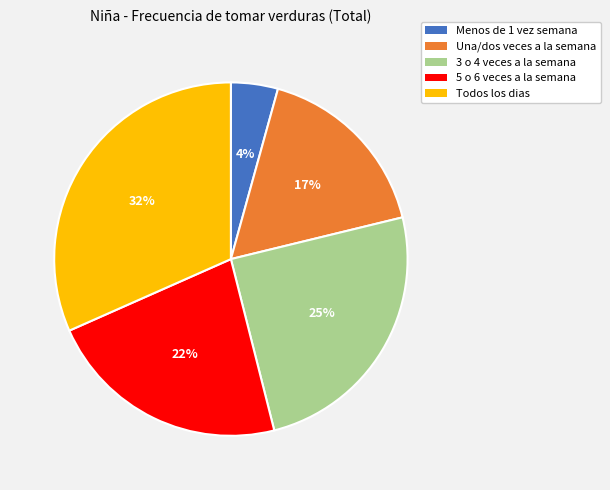

Is the sum of Todos los dias and Menos de 1 vez semana greater than half?

No